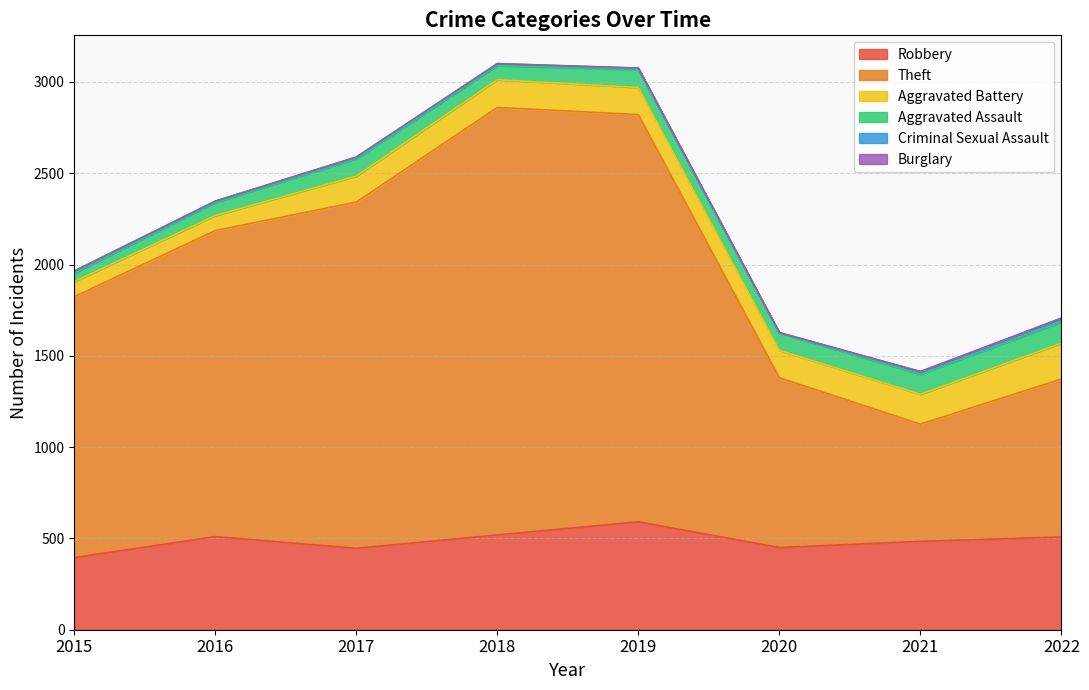

Reading right to left, what are all the values shown in this chart?

Robbery: 508	484	450	591	519	446	510	395
Theft: 865	642	930	2230	2341	1896	1676	1429
Aggravated Battery: 196	163	150	148	152	142	82	82
Aggravated Assault: 116	110	94	98	77	95	71	46
Criminal Sexual Assault: 21	14	3	8	11	8	8	12
Burglary: 0	1	0	1	0	2	0	0